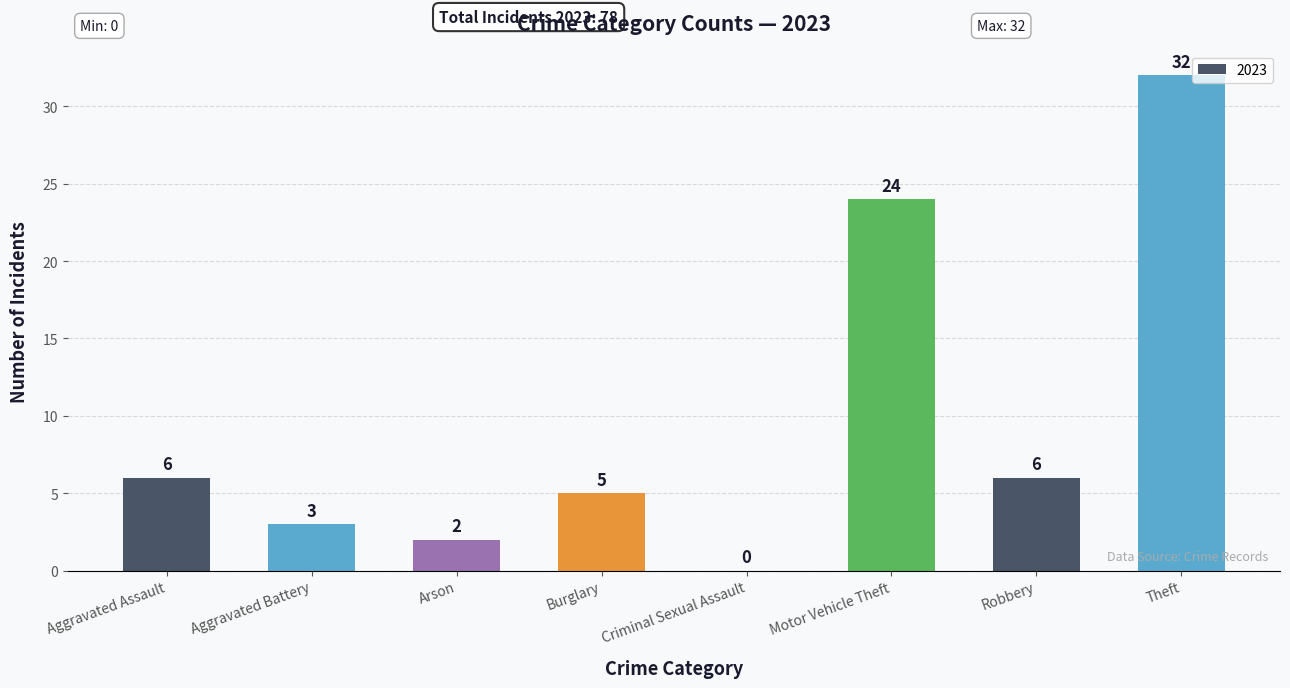

What is the maximum value shown in the chart?

32